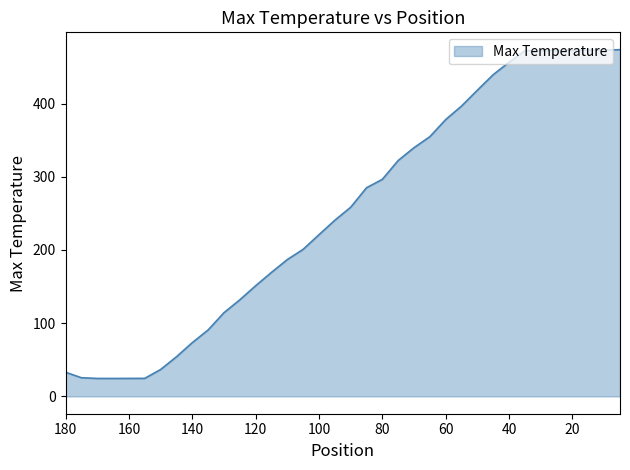

Where is the data nearest to the value 249?

95